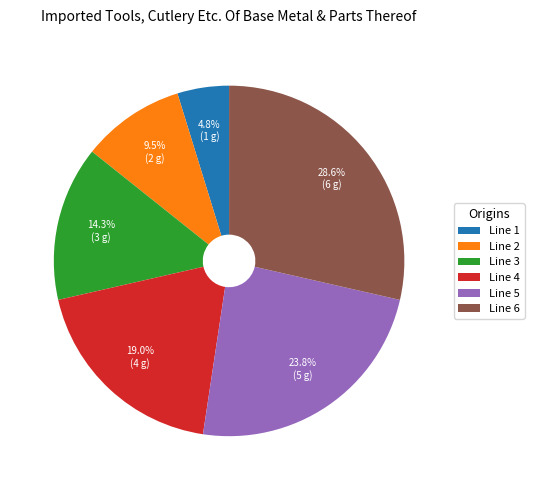

True or false: Line 3 accounts for 9% of the total.

False